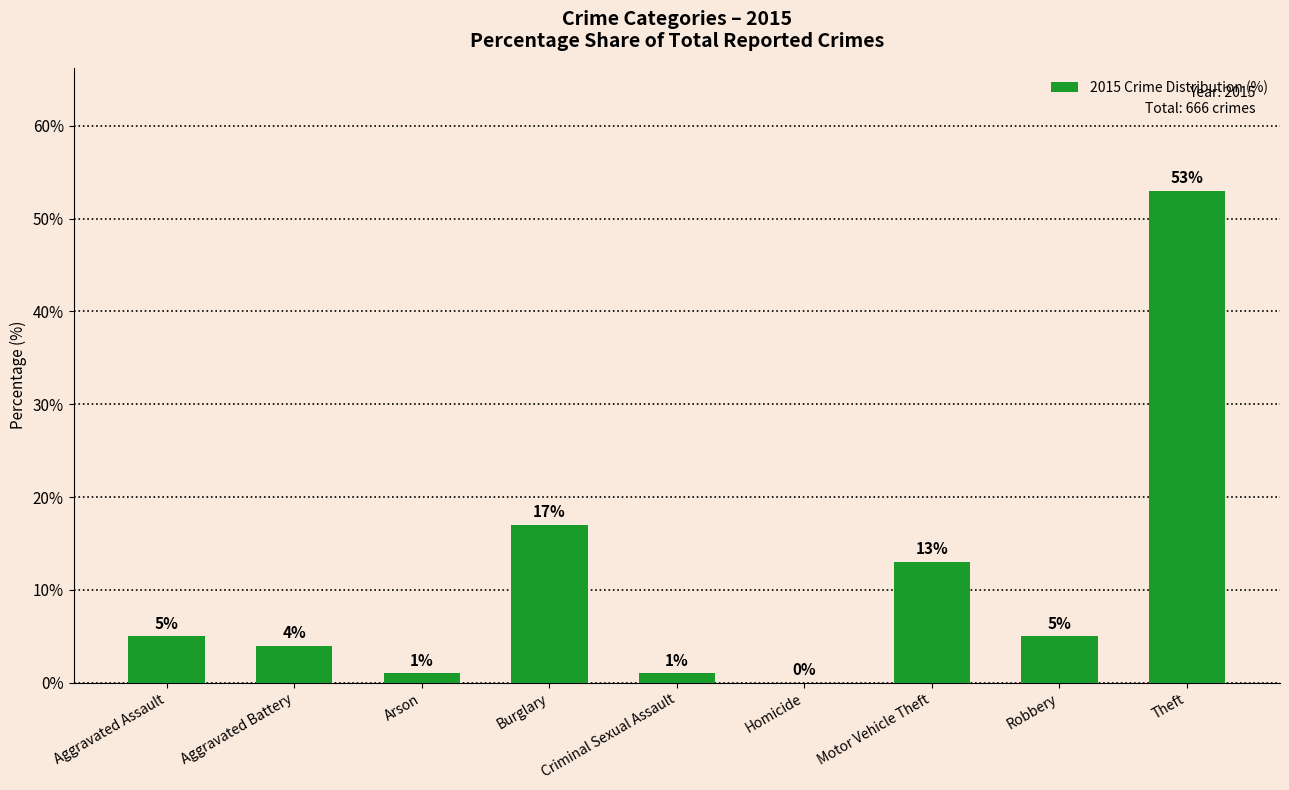

What is the difference between the values at Homicide and Arson?

1